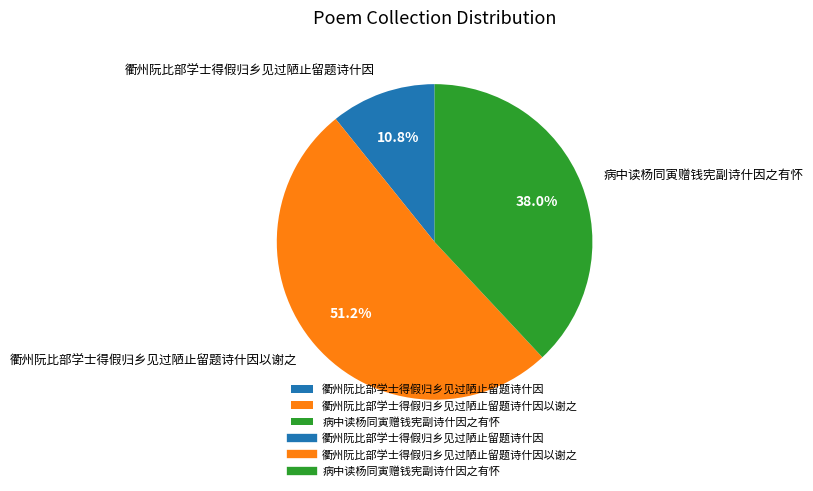

Approximately how many times larger is the value at 衢州阮比部学士得假归乡见过陋止留题诗什因以谢之 compared to 病中读杨同寅赠钱宪副诗什因之有怀?

1.3